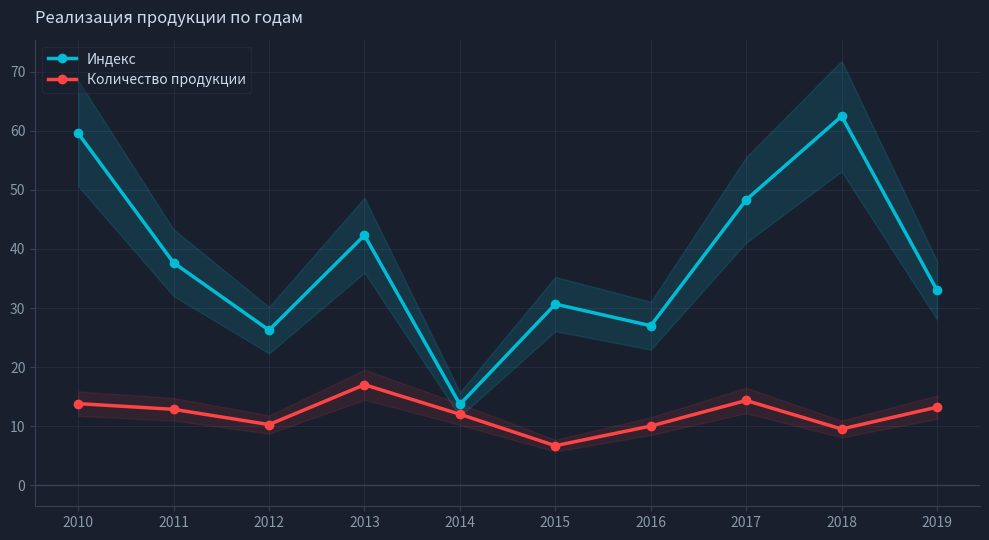

Between 2014 and 2018, which series saw the biggest shift?

Индекс